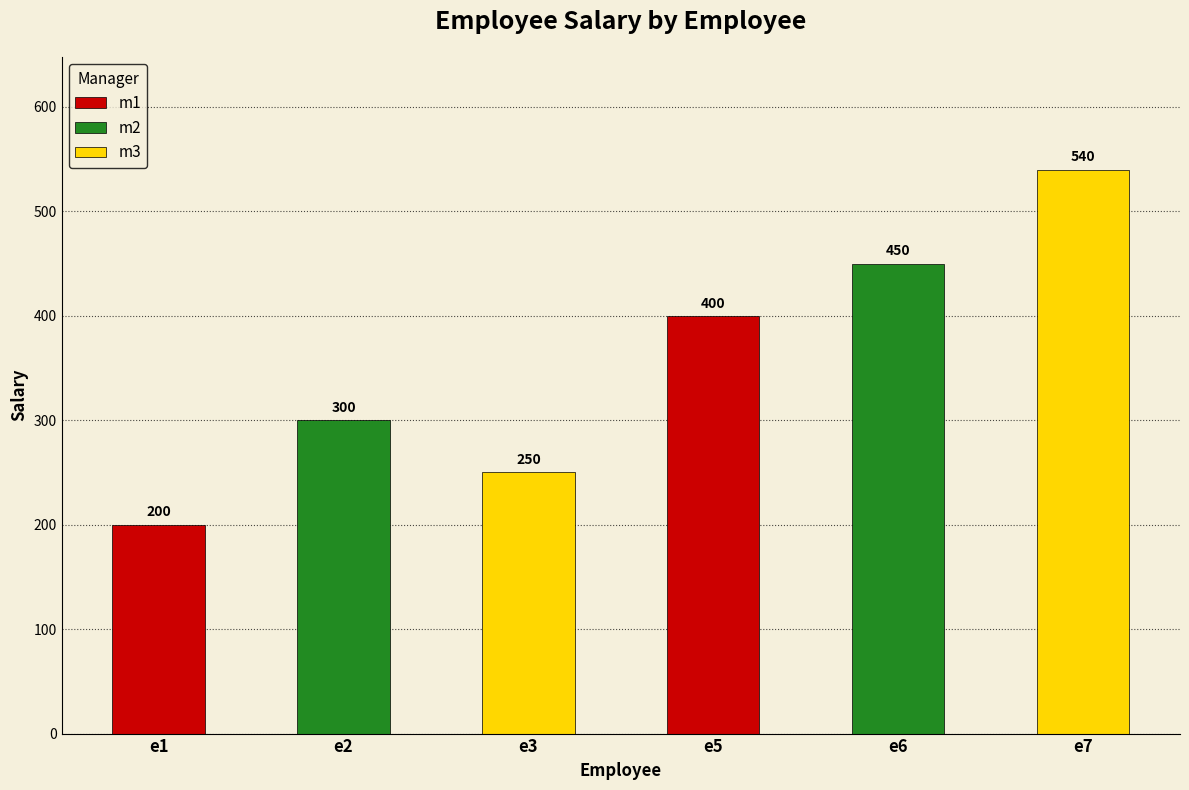

Reading left to right, transcribe all the data shown in this chart.

e1=200	e2=300	e3=250	e5=400	e6=450	e7=540